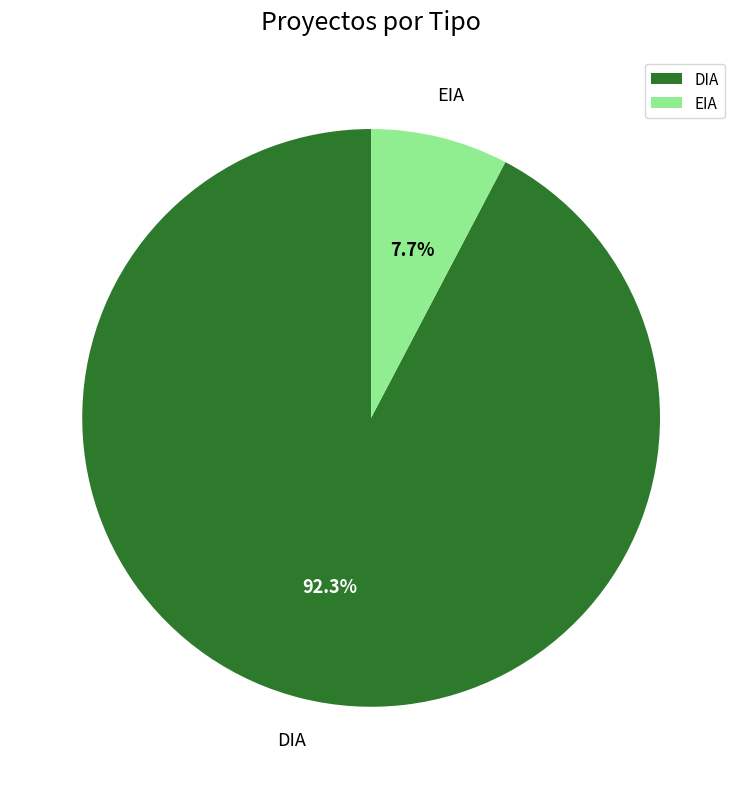

Does EIA represent more than half of the total?

No